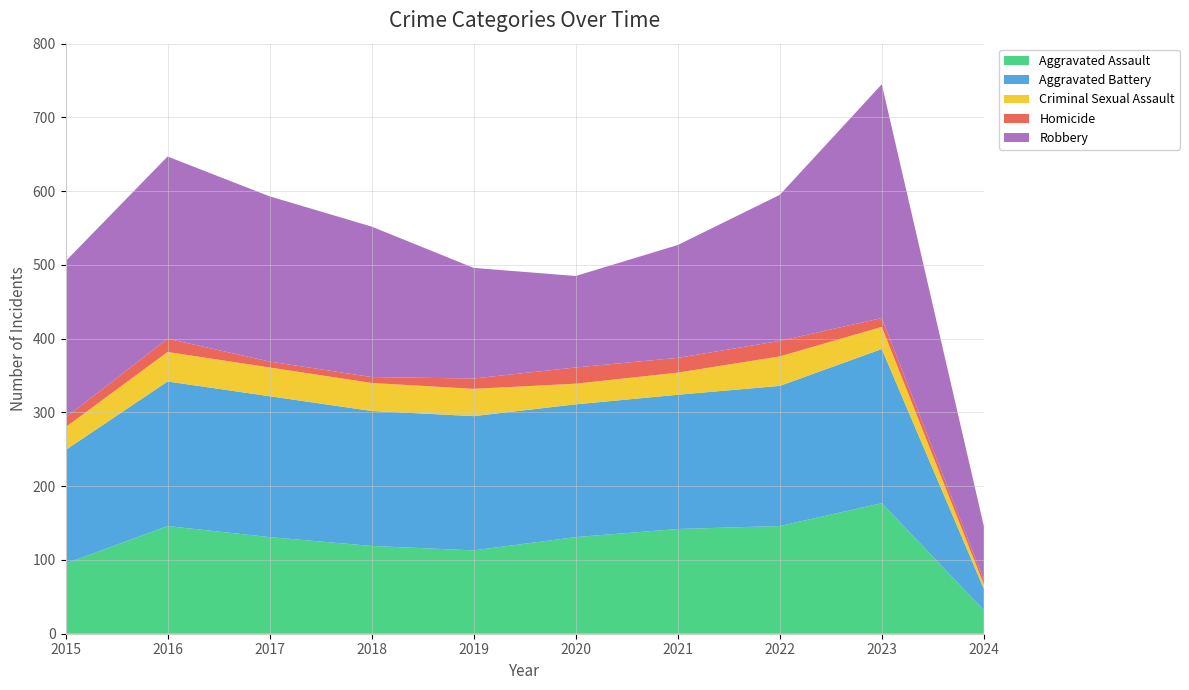

Reading left to right, extract all data points from this chart.

Aggravated Assault: 2015=95	2016=146	2017=131	2018=119	2019=113	2020=131	2021=142	2022=146	2023=177	2024=32
Aggravated Battery: 2015=154	2016=196	2017=191	2018=183	2019=182	2020=180	2021=182	2022=190	2023=209	2024=29
Criminal Sexual Assault: 2015=31	2016=40	2017=39	2018=38	2019=37	2020=28	2021=30	2022=40	2023=30	2024=6
Homicide: 2015=13	2016=18	2017=8	2018=8	2019=14	2020=22	2021=20	2022=21	2023=12	2024=6
Robbery: 2015=212	2016=247	2017=224	2018=204	2019=150	2020=124	2021=153	2022=198	2023=317	2024=73